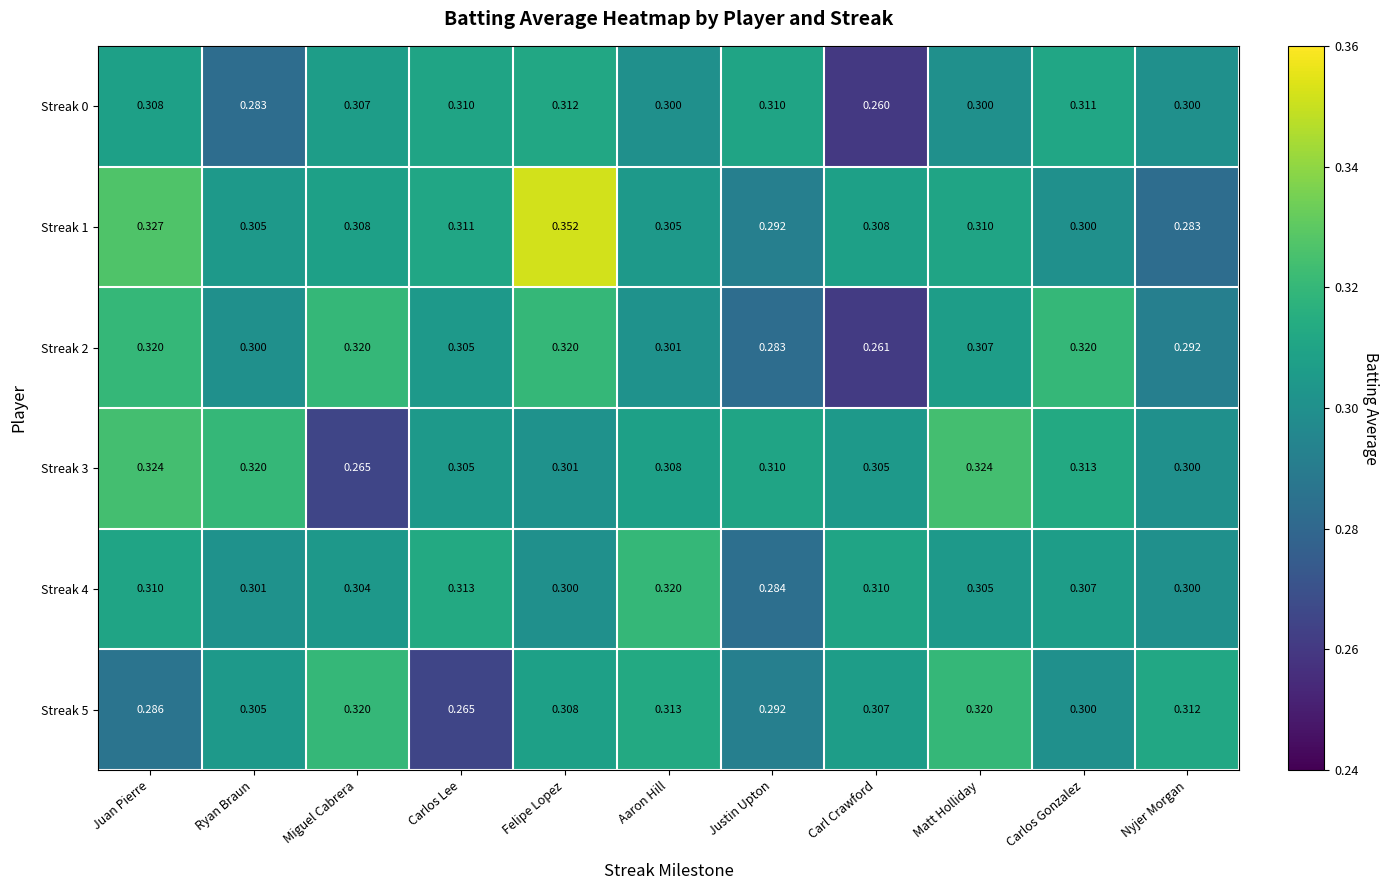

Which label corresponds to the largest value in the chart?

Felipe Lopez